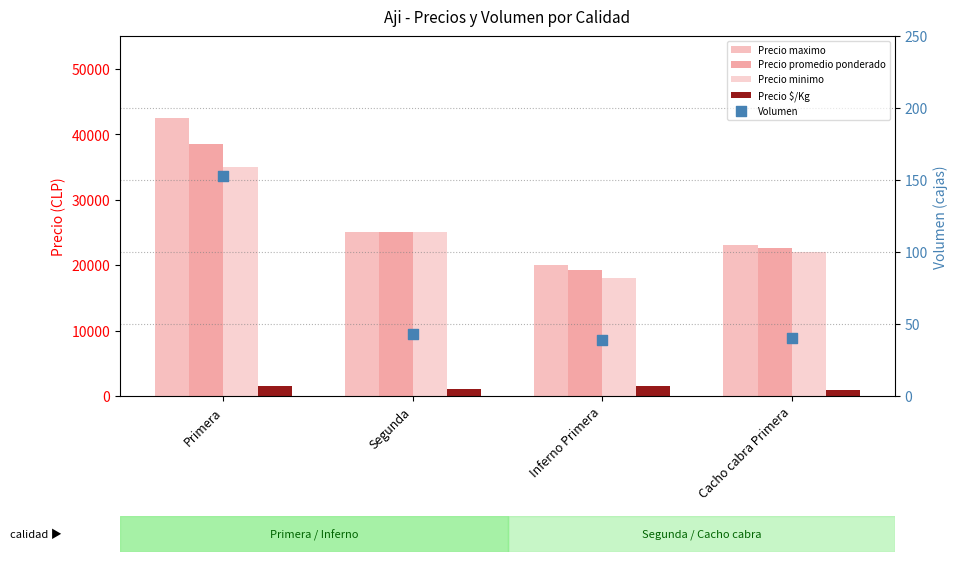

What is the total value across all series at Cacho cabra Primera?

68518